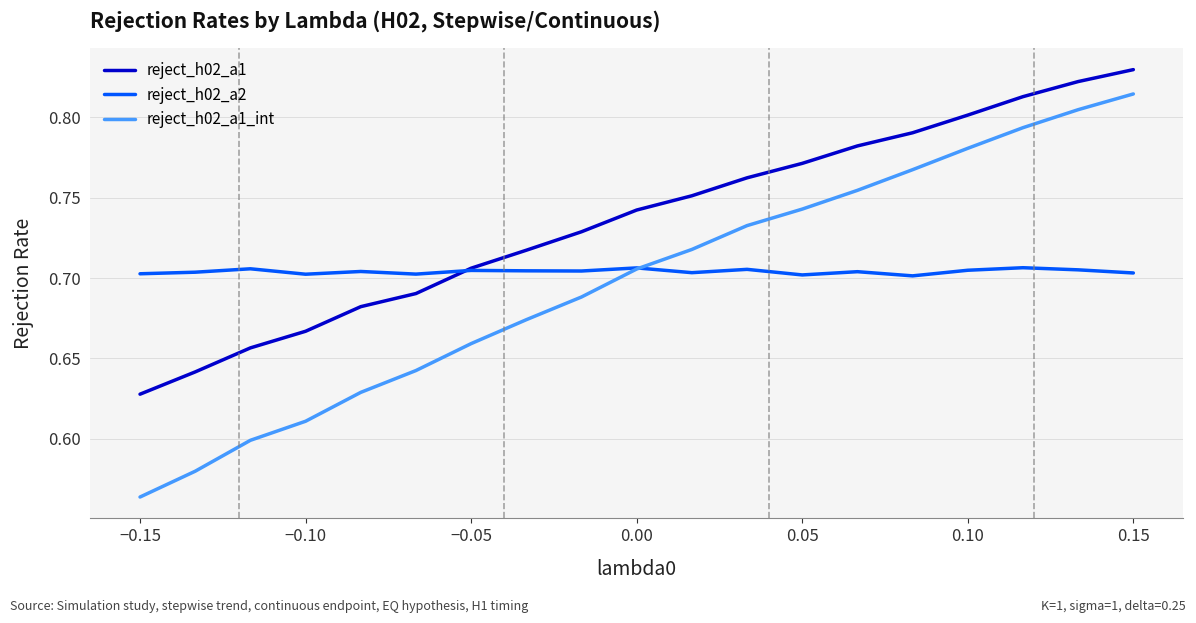

Which series has the largest total across all categories?

reject_h02_a1